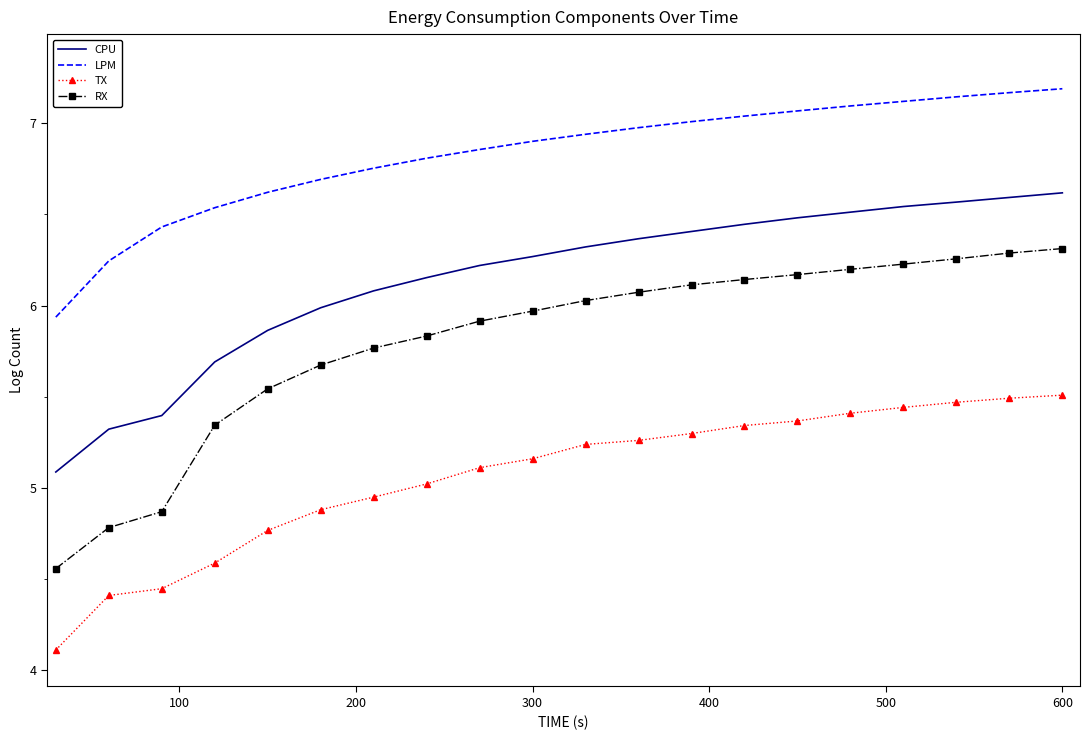

True or false: LPM and TX cross at least once.

False